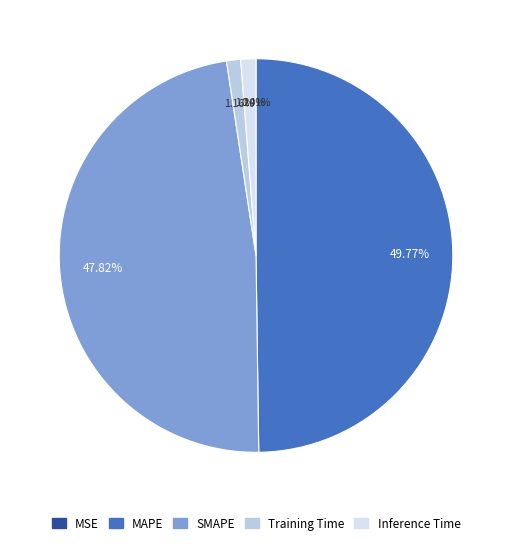

To the nearest percent, what is the difference between the largest and smallest slice percentages?

50%